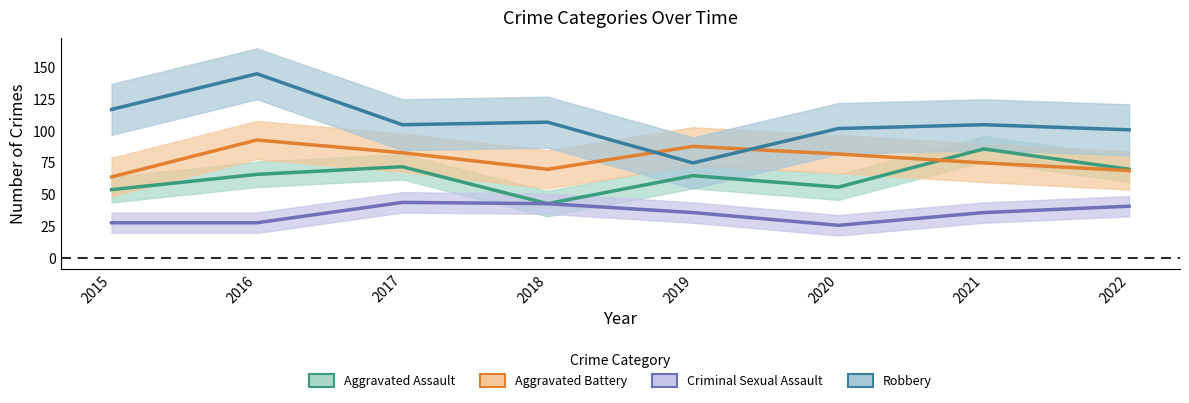

Which series changed the most between 2018 and 2020?

Criminal Sexual Assault